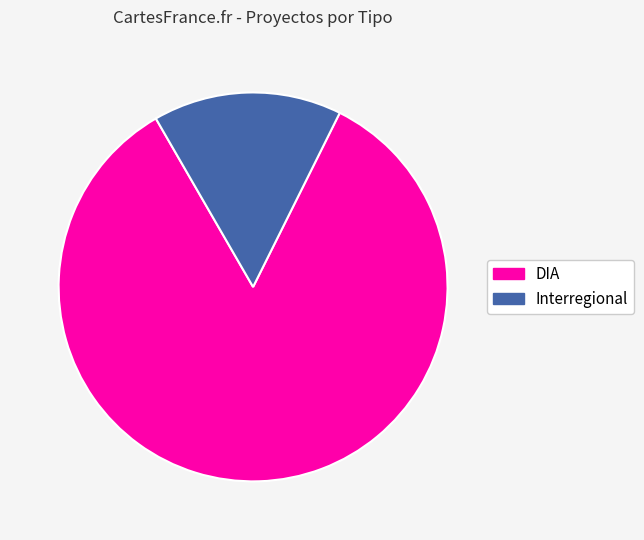

Count the number of slices in the pie.

2